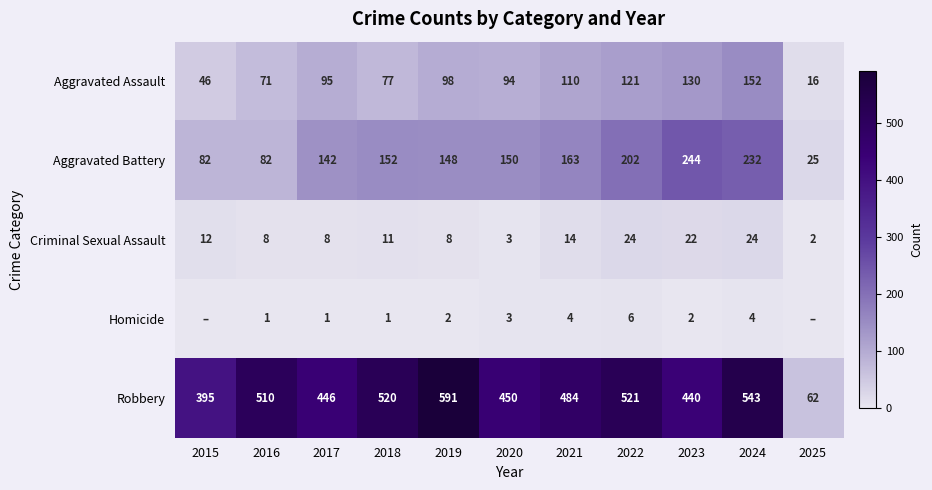

How many distinct data groups are displayed?

5